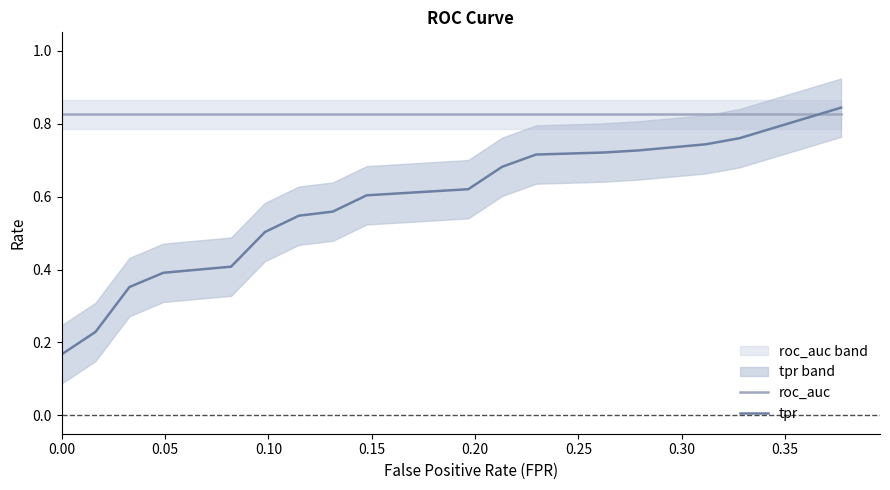

What is the label of the 19th point from the right?

0.05